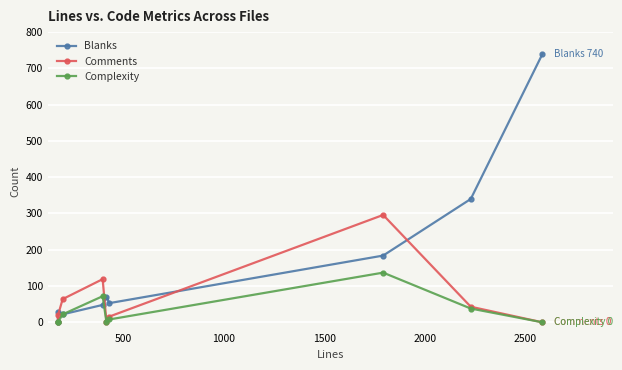

Rank the series by their maximum value, from highest to lowest.

Blanks, Comments, Complexity